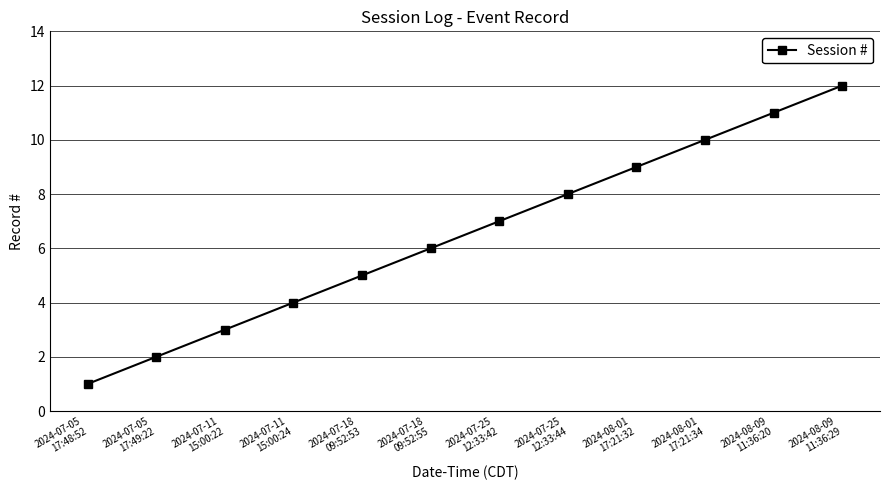

What is the sum of the values at 2024-07-25
12:33:42 and 2024-07-11
15:00:24?

11